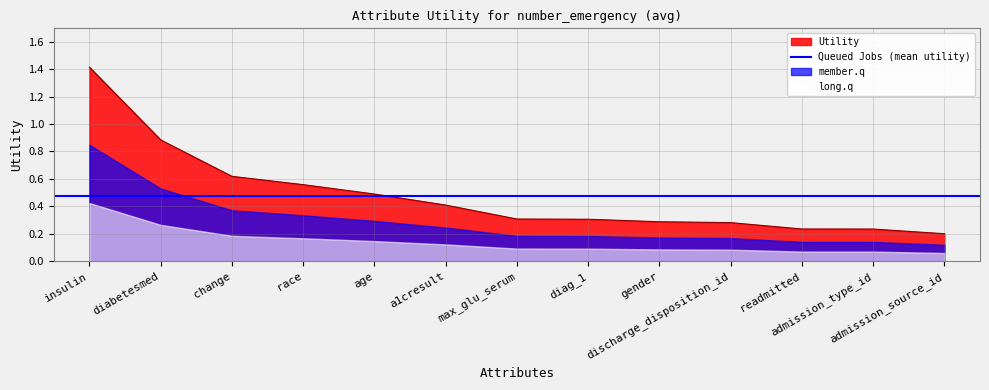

The value at insulin is 1.4. True or false?

True